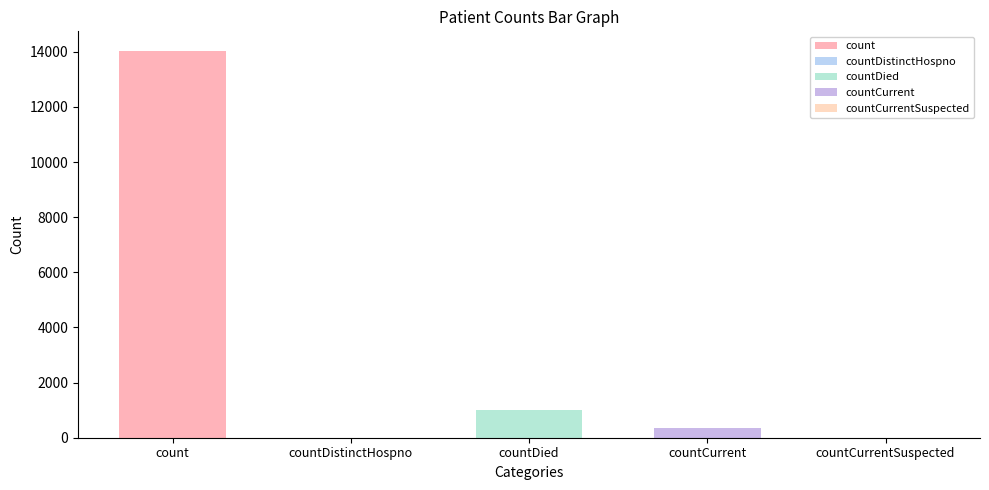

Rank the categories by value from highest to lowest.

count, countDied, countCurrent, countDistinctHospno, countCurrentSuspected